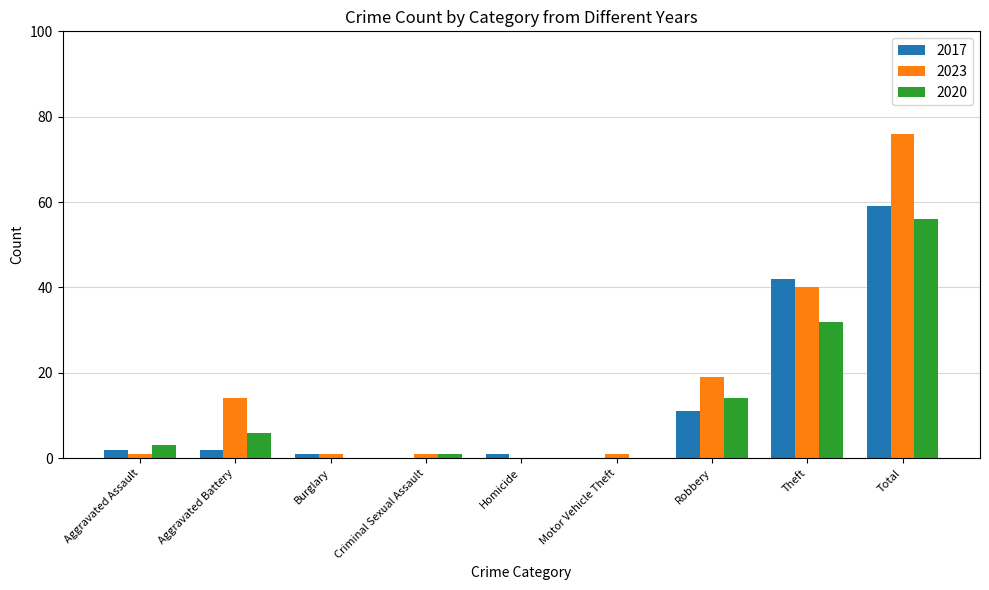

Which series has the largest total across all categories?

2023